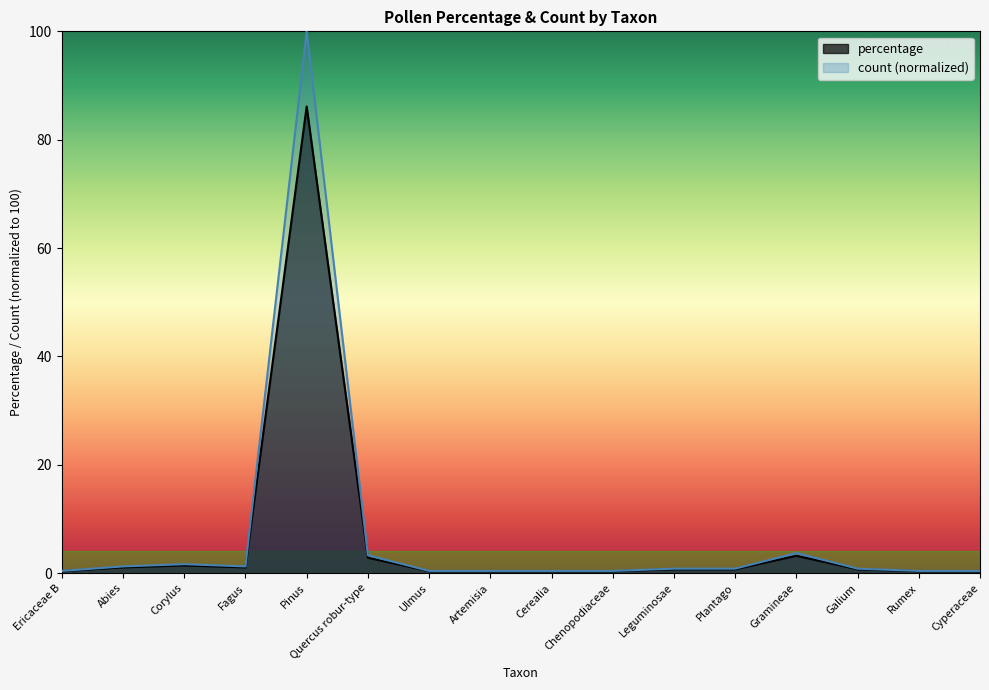

Reading left to right, what are all the values shown in this chart?

percentage: 0.4	1.1	1.4	1.1	86.1	2.8	0.4	0.4	0.4	0.4	0.7	0.7	3.2	0.7	0.4	0.4
count: 0.4	1.2	1.7	1.2	100.0	3.3	0.4	0.4	0.4	0.4	0.8	0.8	3.7	0.8	0.4	0.4